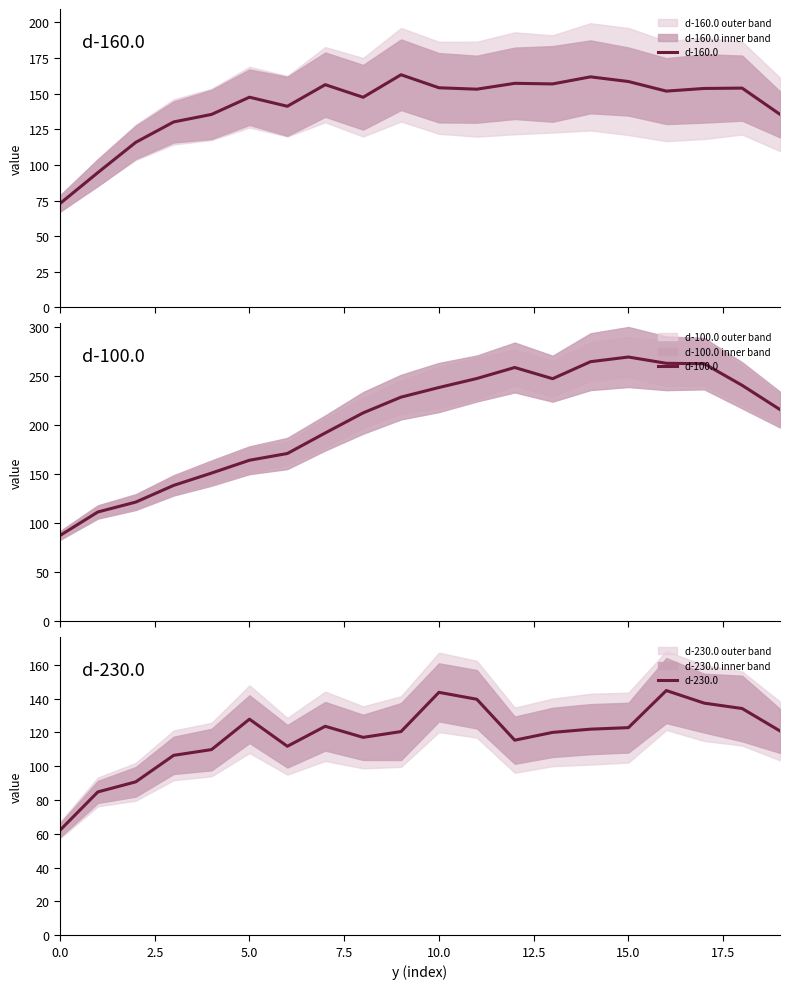

Does the chart display data point markers on the line(s)?

No